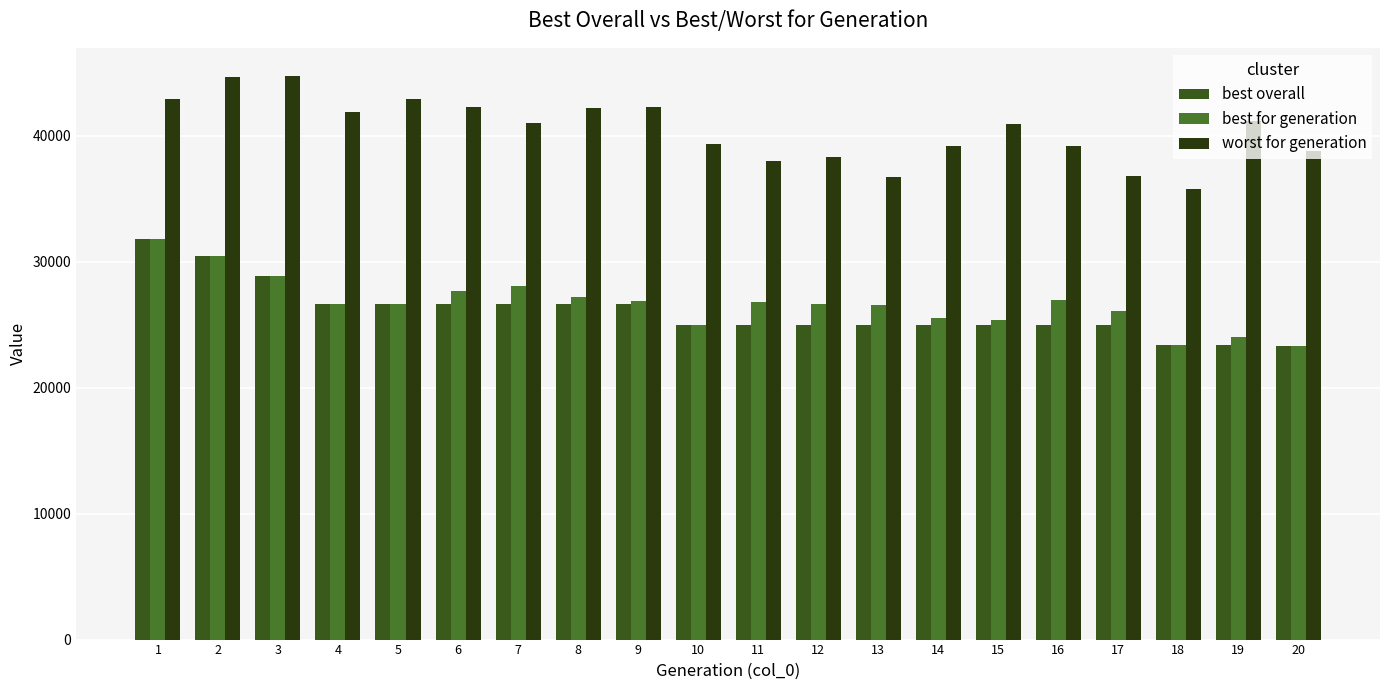

Which series changed the most between 2 and 7?

best overall